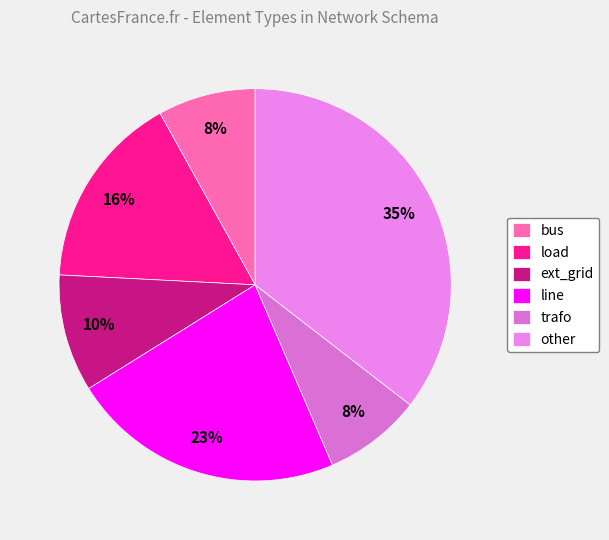

The trafo slice represents 21% of the pie. True or false?

False